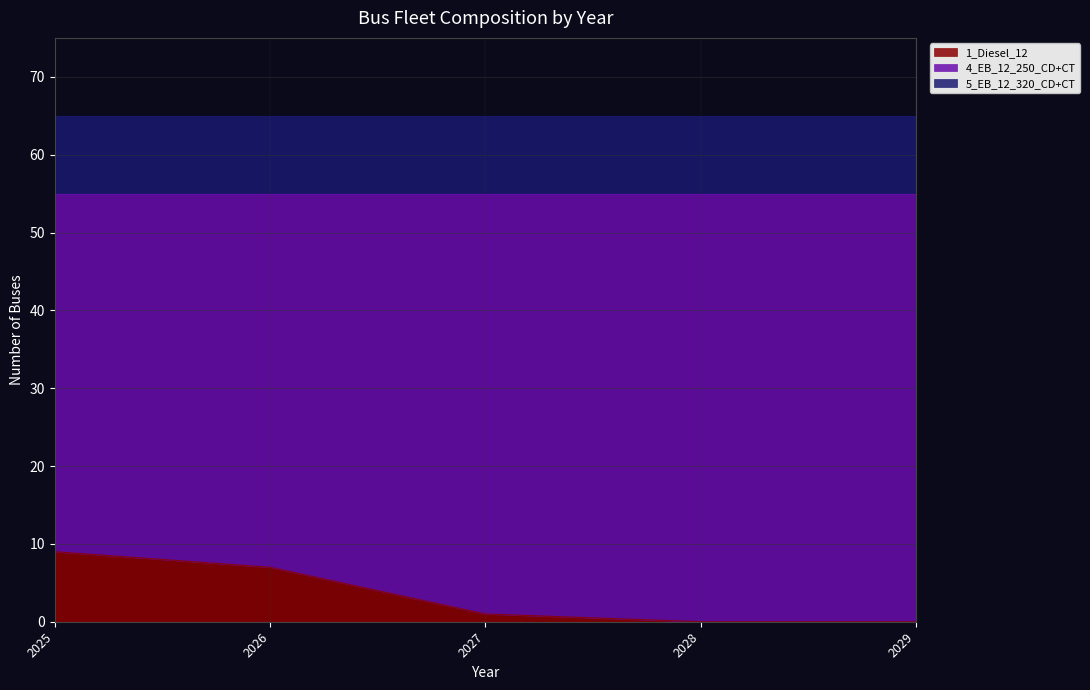

Between 2027 and 2026, which is larger?

2026